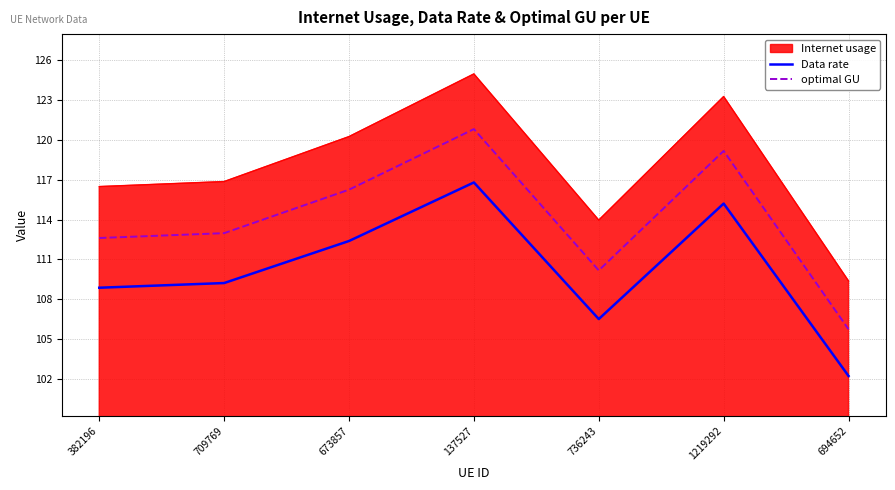

Rank the series by their average value, from lowest to highest.

Data rate, optimal GU, Internet usage